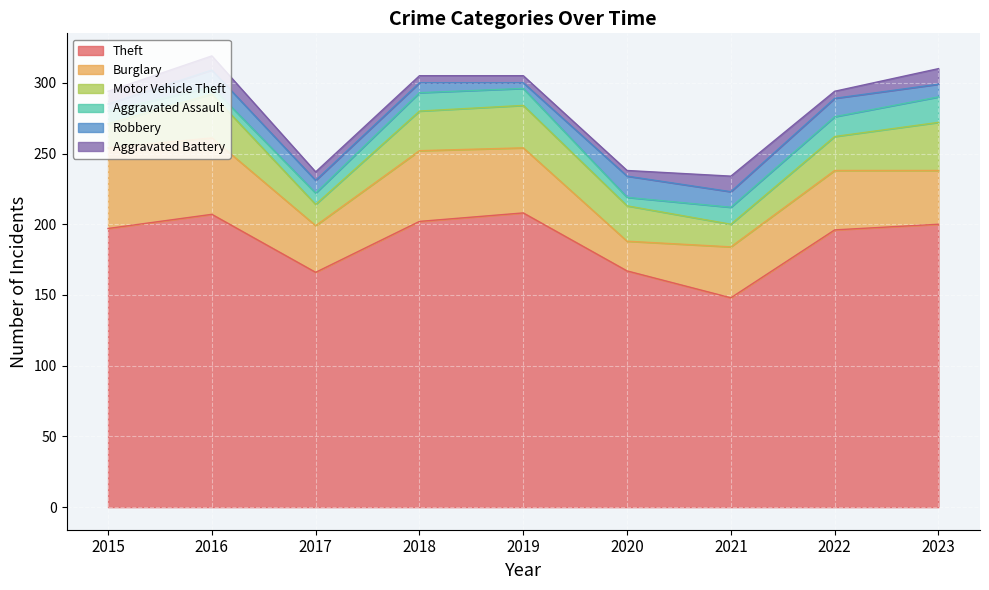

Rank the categories by Theft value from highest to lowest.

2019, 2016, 2018, 2023, 2015, 2022, 2020, 2017, 2021